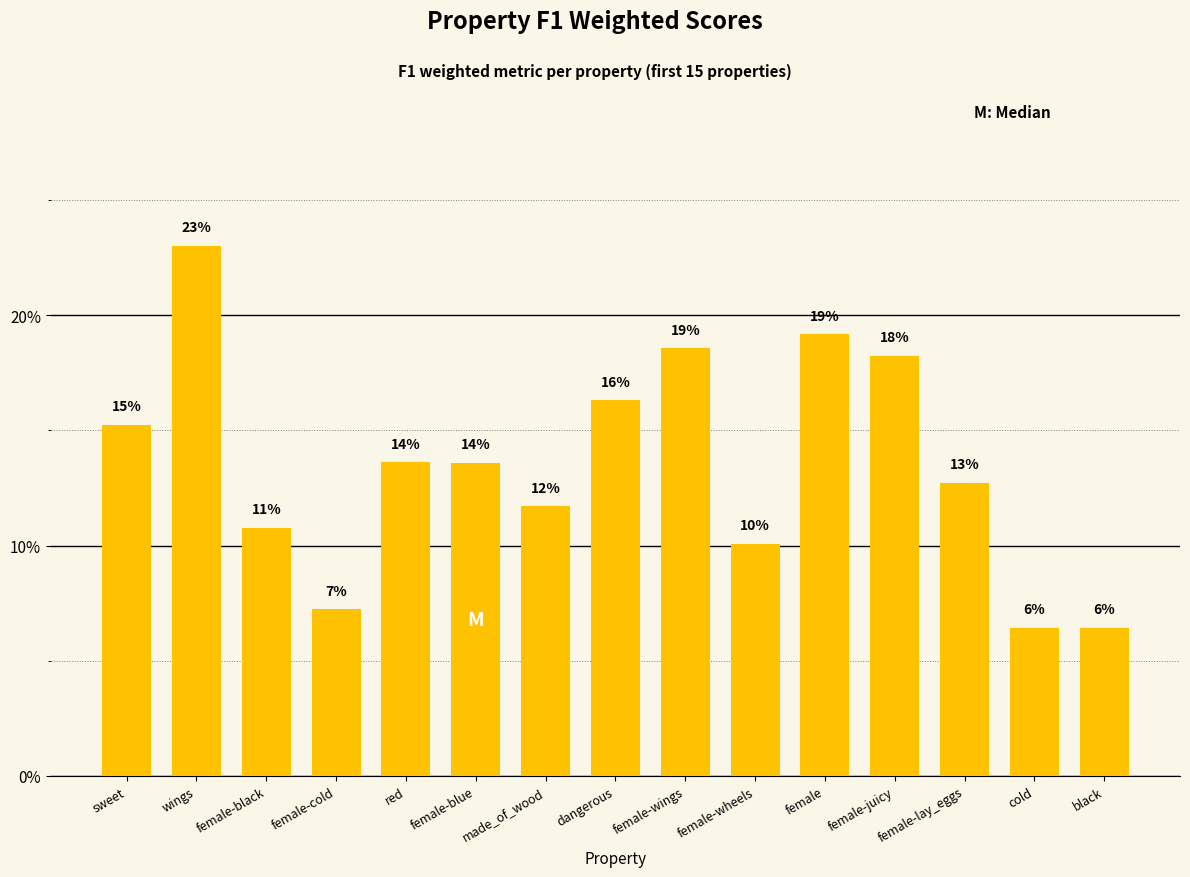

Rank the categories by value from lowest to highest.

black, cold, female-cold, female-wheels, female-black, made_of_wood, female-lay_eggs, female-blue, red, sweet, dangerous, female-juicy, female-wings, female, wings